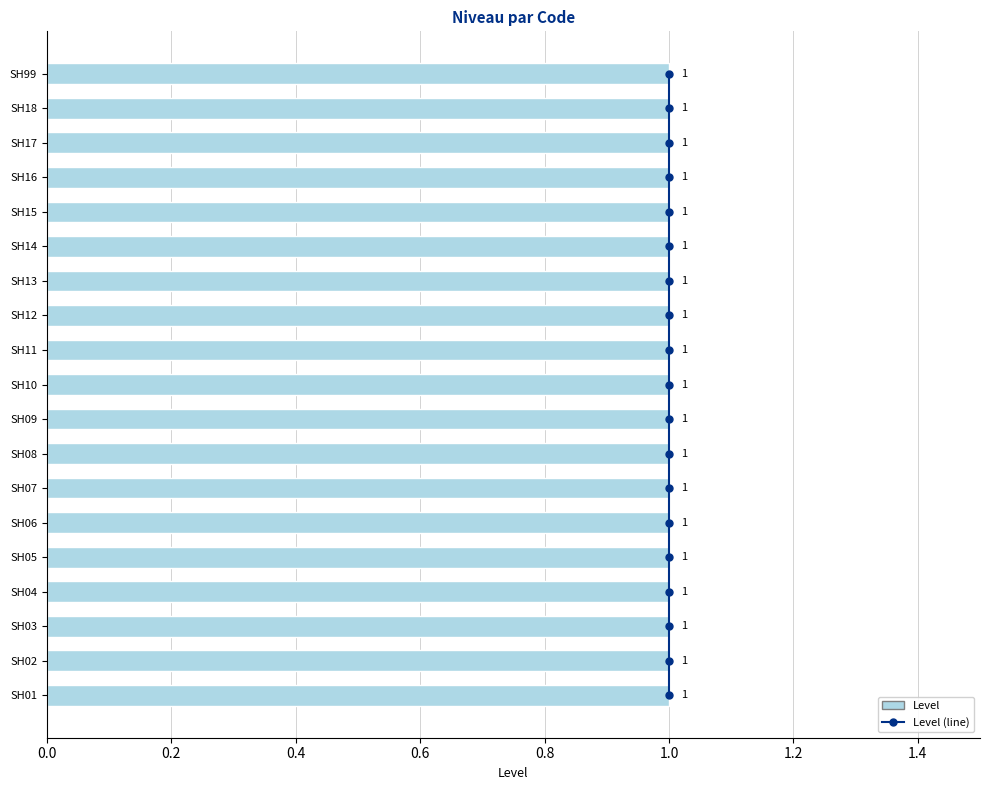

Between 16 and 1.0, which is larger?

16